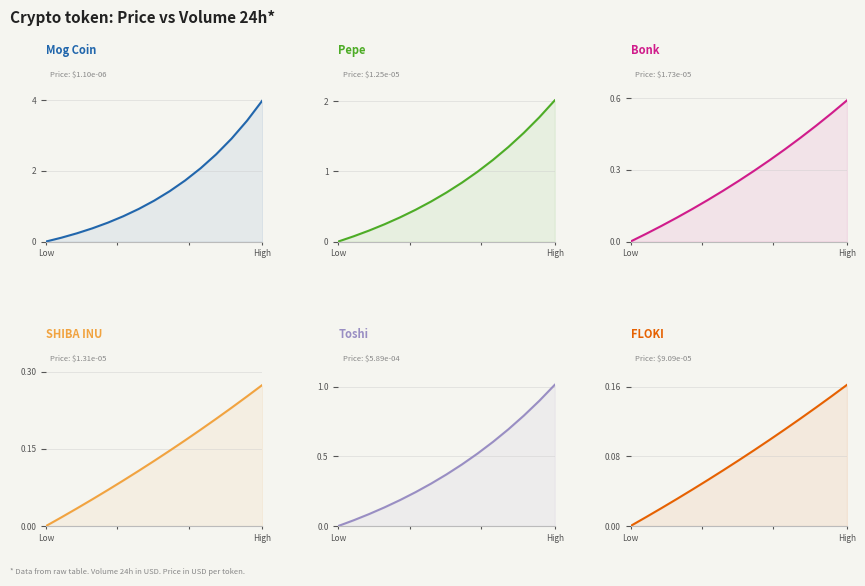

How many data points in Pepe are above 0?

14